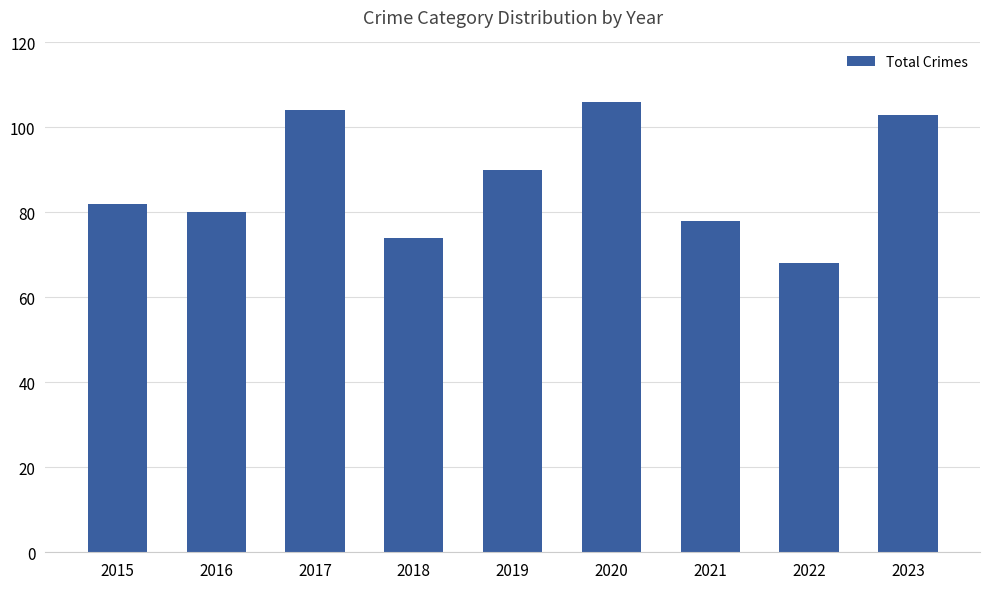

What is the ratio of the value at 2017 to the value at 2016?

1.3